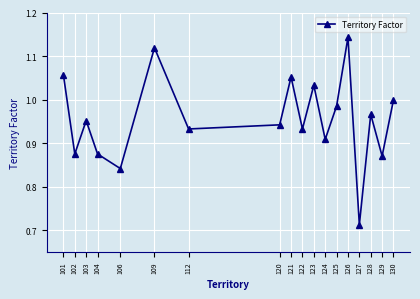

At which category does the chart reach its peak across all series?

126